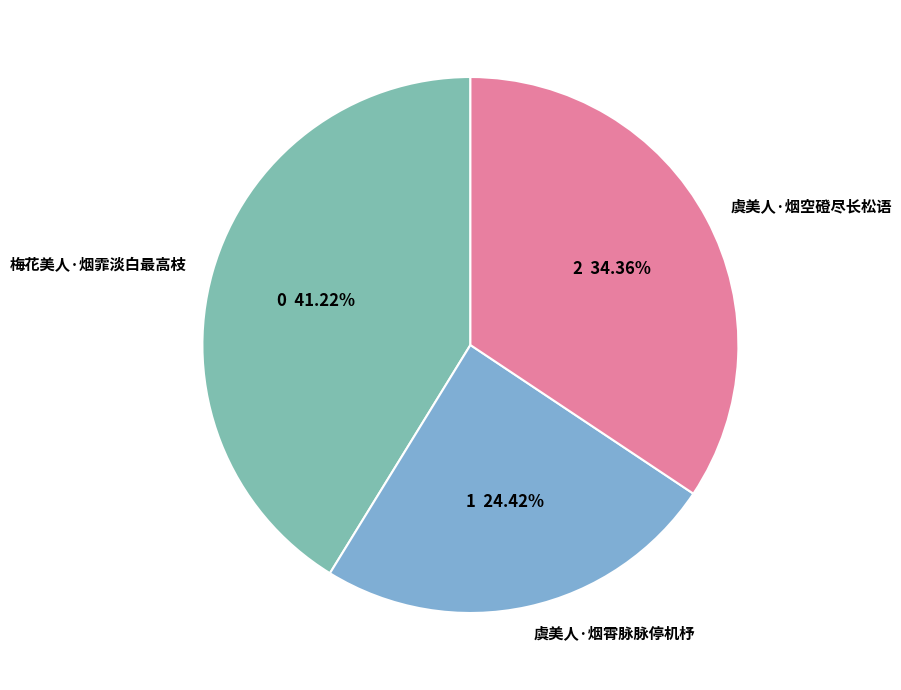

What percentage is the 虞美人·烟空磴尽长松语 slice, to the nearest percent?

34%